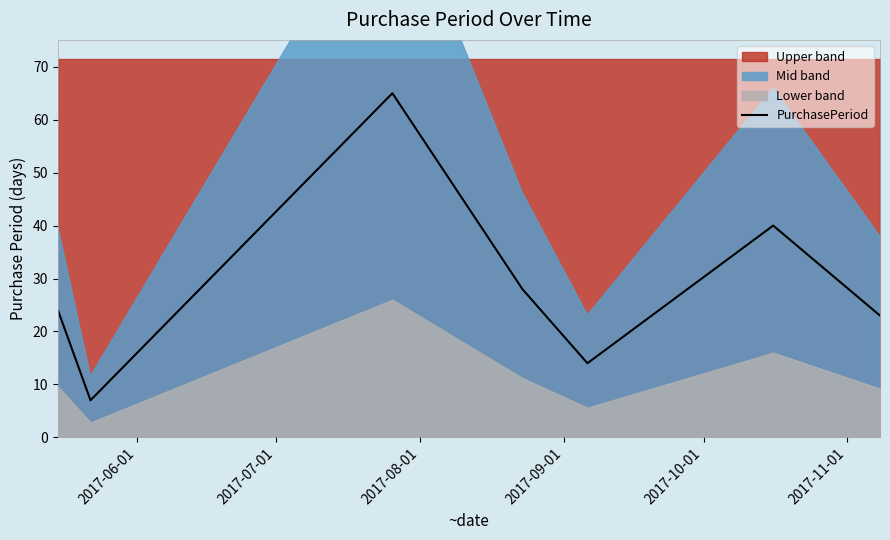

What is the minimum value for PurchasePeriod?

7